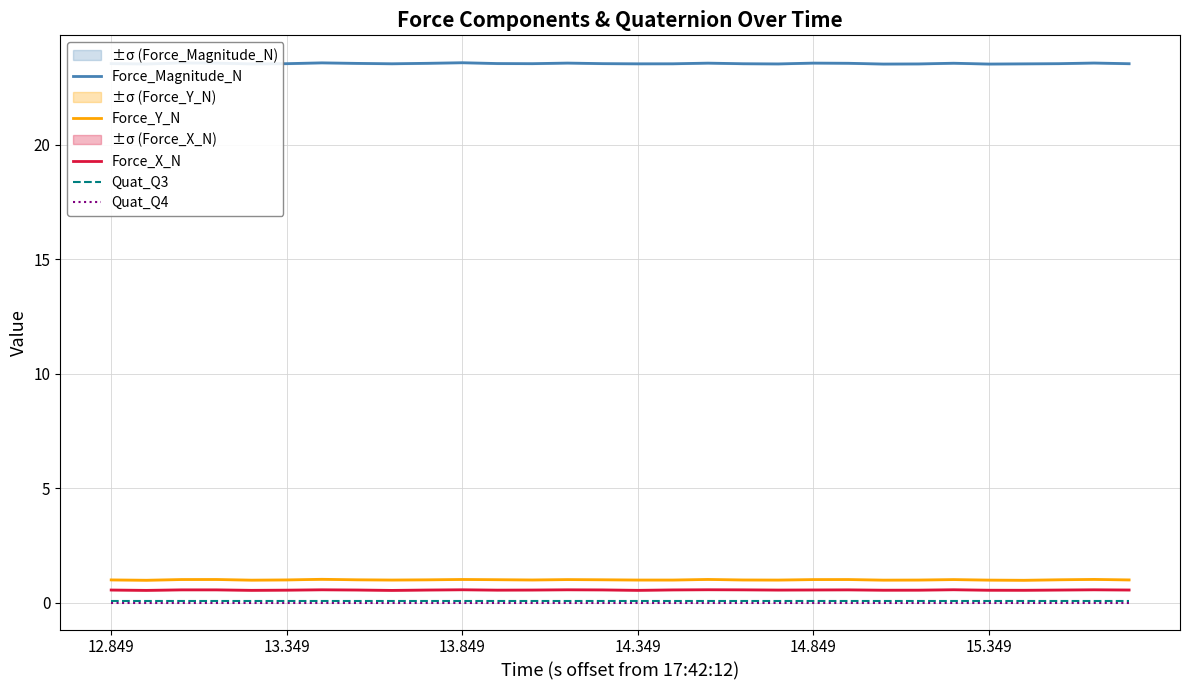

True or false: Force_X_N and Quat_Q4 cross at least once.

False